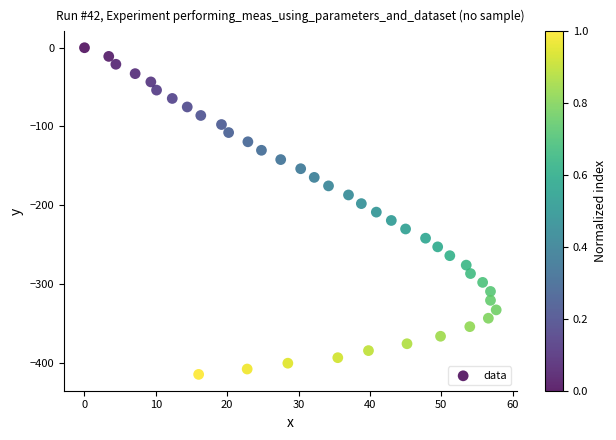

What is the range of Y values (max minus min)?

414.7